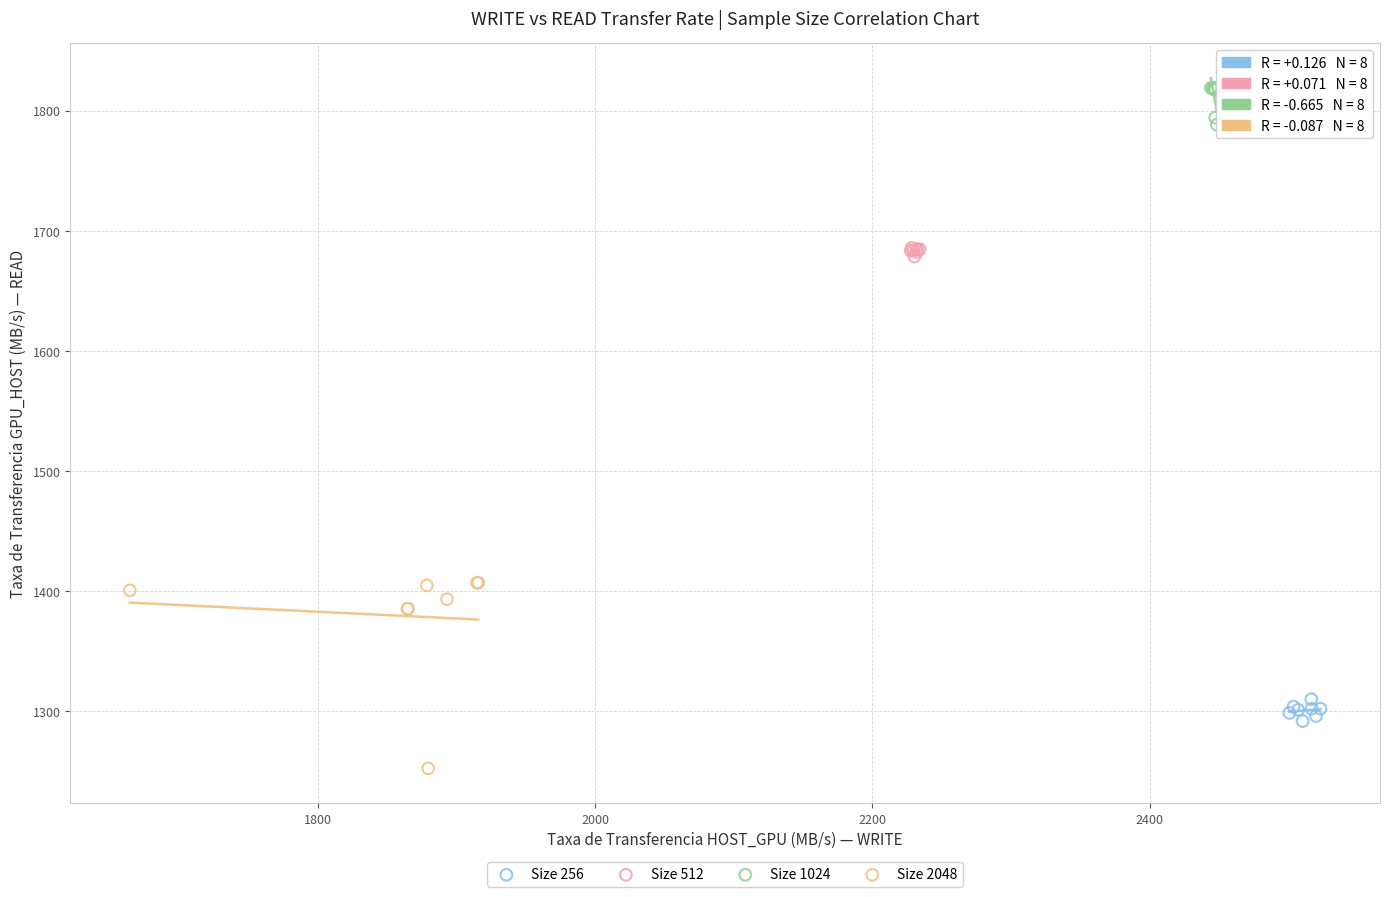

Which series has the largest Y range (max minus min)?

Size 2048